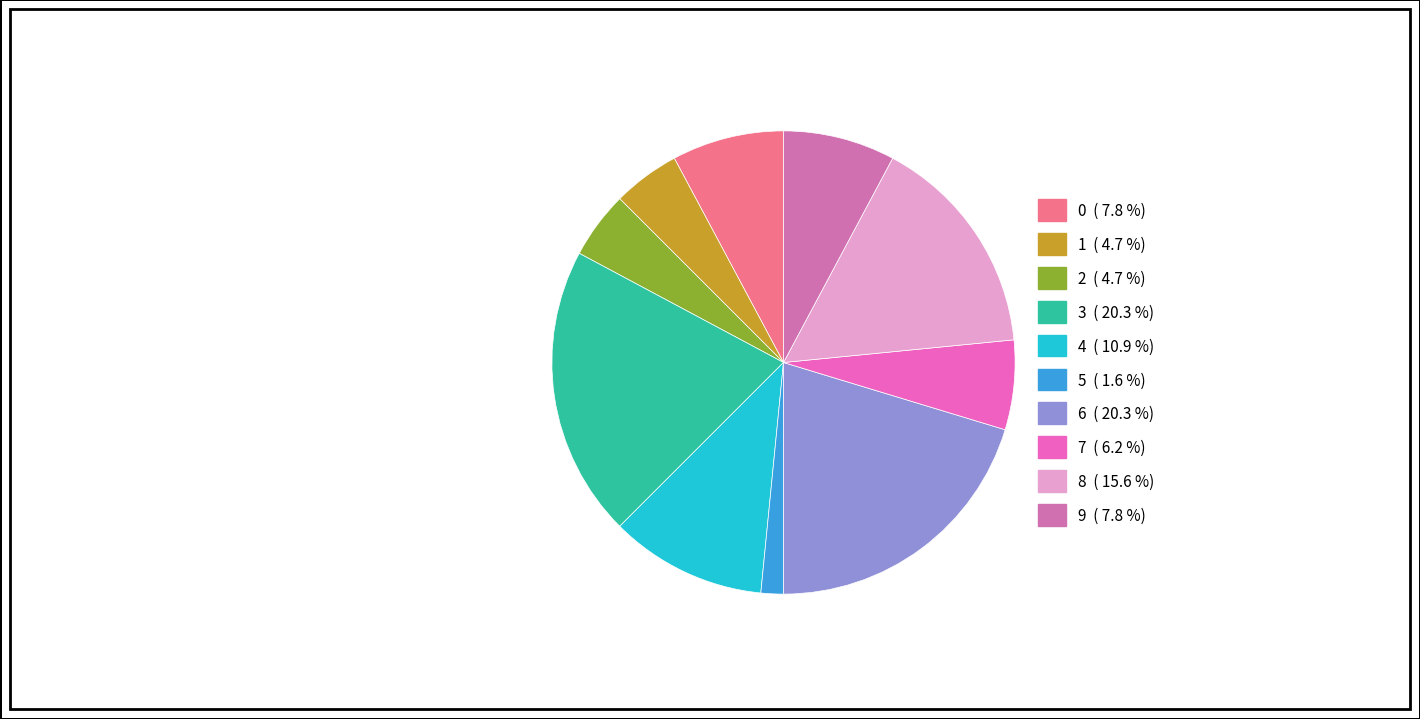

To the nearest percent, what is the difference between the largest and smallest slice percentages?

19%